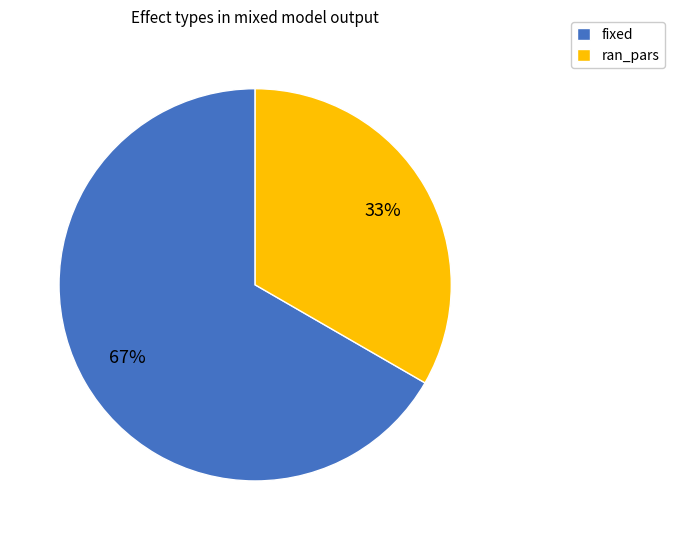

How many slices are in this pie chart?

2